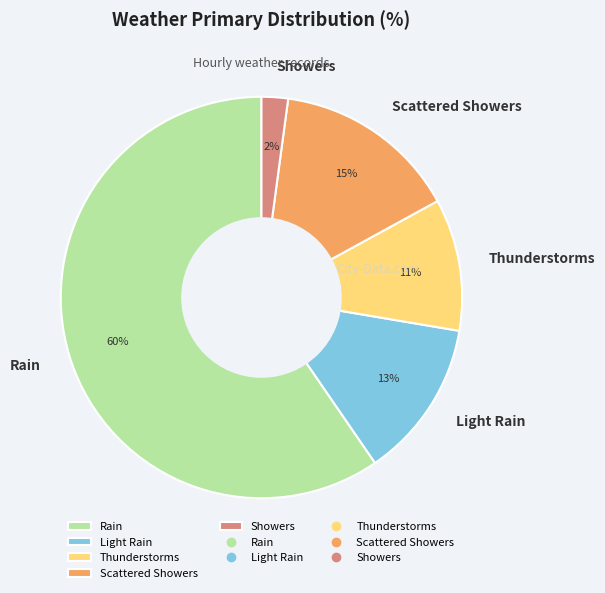

What percentage is the Light Rain slice, to the nearest percent?

13%